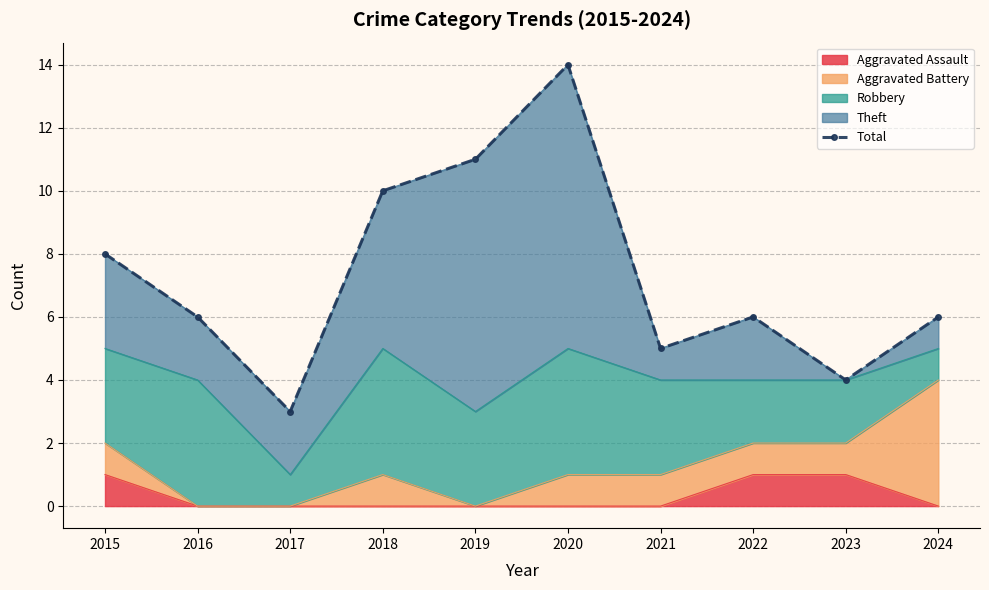

Which label corresponds to the largest value in the chart?

2020